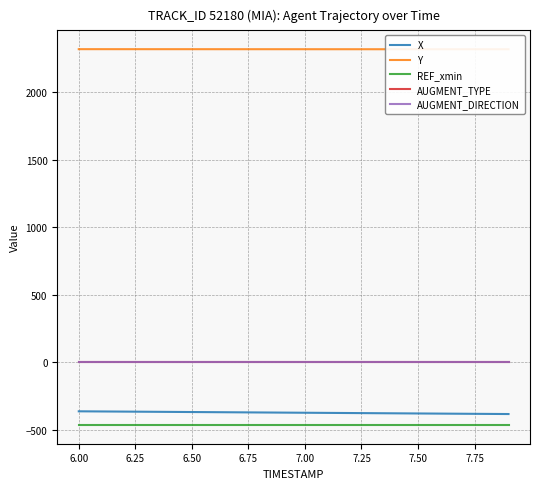

How many data points in Y are above 2318?

10